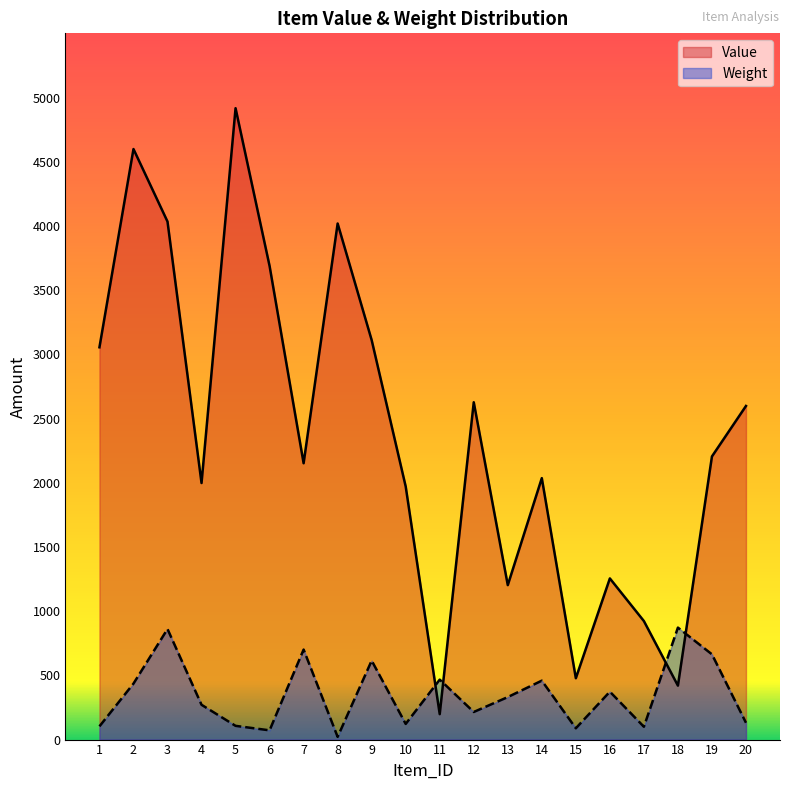

At which category does Weight reach its first local valley?

6